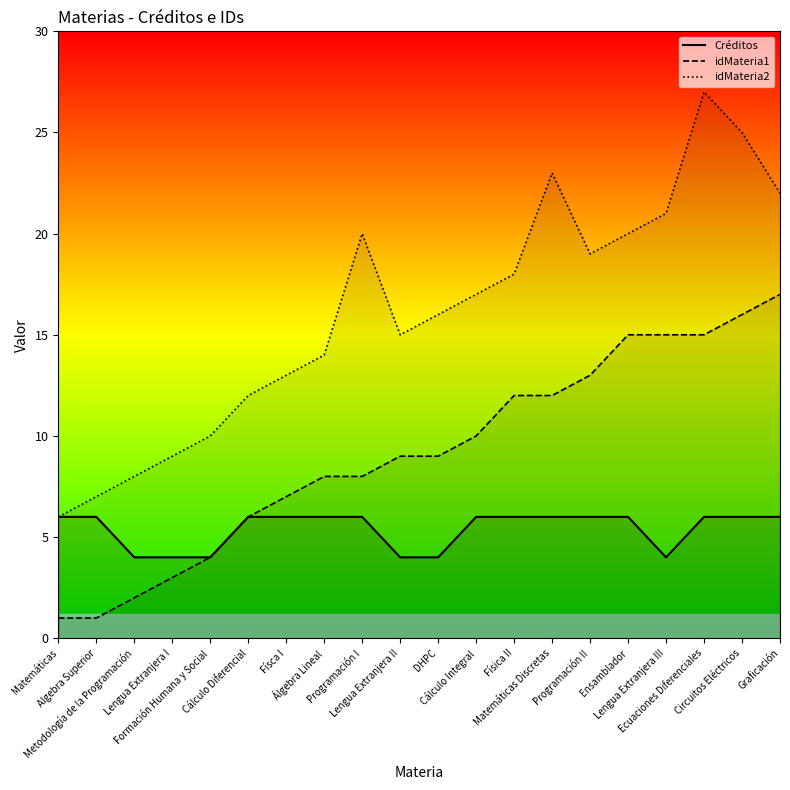

Reading left to right, extract all data points from this chart.

Créditos: Matemáticas=6	Algebra Superior=6	Metodología de la Programación=4	Lengua Extranjera I=4	Formación Humana y Social=4	Cálculo Diferencial=6	Físca I=6	Álgebra Lineal=6	Programación I=6	Lengua Extranjera II=4	DHPC=4	Cálculo Integral=6	Física II=6	Matemáticas Discretas=6	Programación II=6	Ensamblador=6	Lengua Extranjera III=4	Ecuaciones Diferenciales=6	Circuitos Eléctricos=6	Graficación=6
idMateria1: Matemáticas=1	Algebra Superior=1	Metodología de la Programación=2	Lengua Extranjera I=3	Formación Humana y Social=4	Cálculo Diferencial=6	Físca I=7	Álgebra Lineal=8	Programación I=8	Lengua Extranjera II=9	DHPC=9	Cálculo Integral=10	Física II=12	Matemáticas Discretas=12	Programación II=13	Ensamblador=15	Lengua Extranjera III=15	Ecuaciones Diferenciales=15	Circuitos Eléctricos=16	Graficación=17
idMateria2: Matemáticas=6	Algebra Superior=7	Metodología de la Programación=8	Lengua Extranjera I=9	Formación Humana y Social=10	Cálculo Diferencial=12	Físca I=13	Álgebra Lineal=14	Programación I=20	Lengua Extranjera II=15	DHPC=16	Cálculo Integral=17	Física II=18	Matemáticas Discretas=23	Programación II=19	Ensamblador=20	Lengua Extranjera III=21	Ecuaciones Diferenciales=27	Circuitos Eléctricos=25	Graficación=22